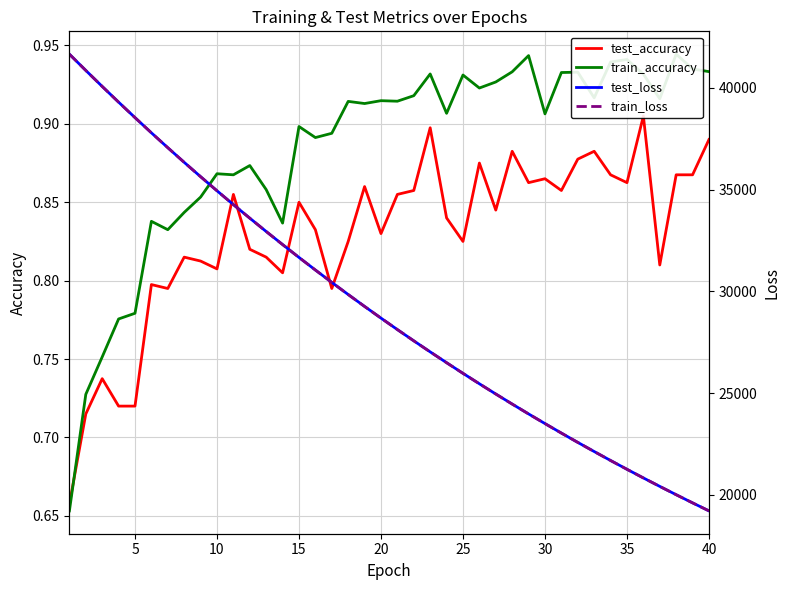

How many lines are shown in the chart?

4